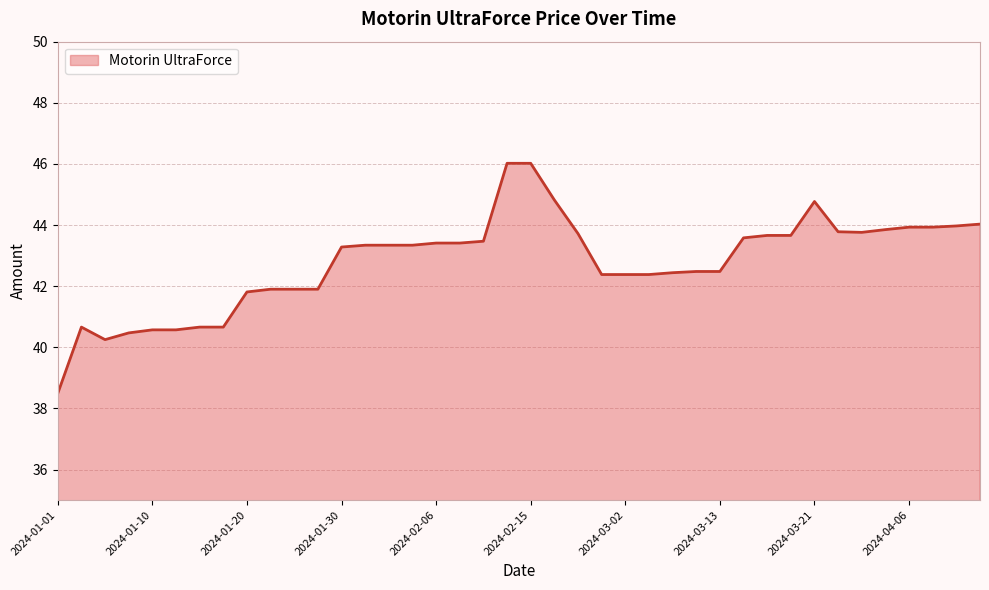

What is the smallest value displayed?

38.5